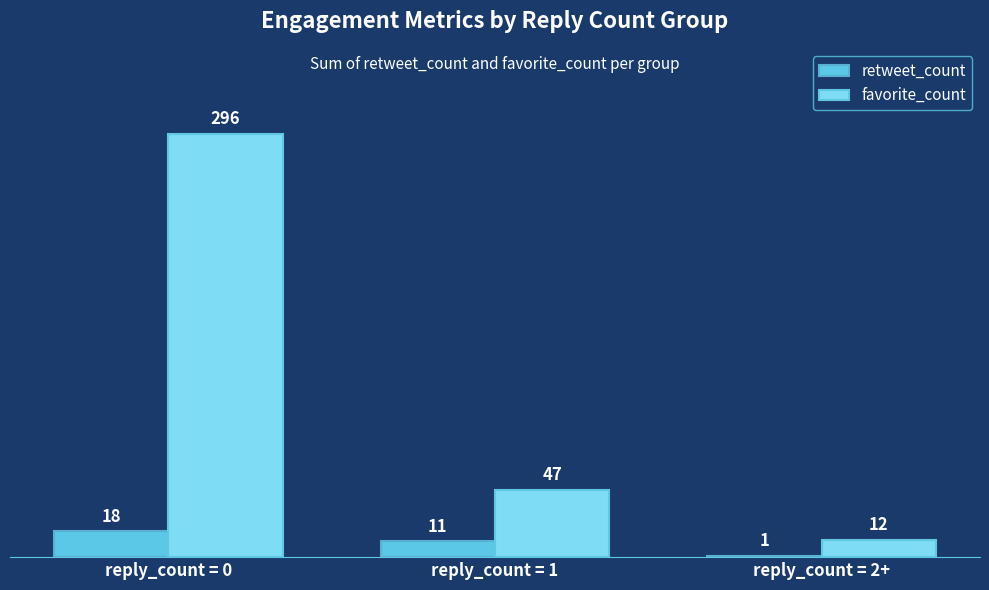

What is the maximum value shown in the chart?

296